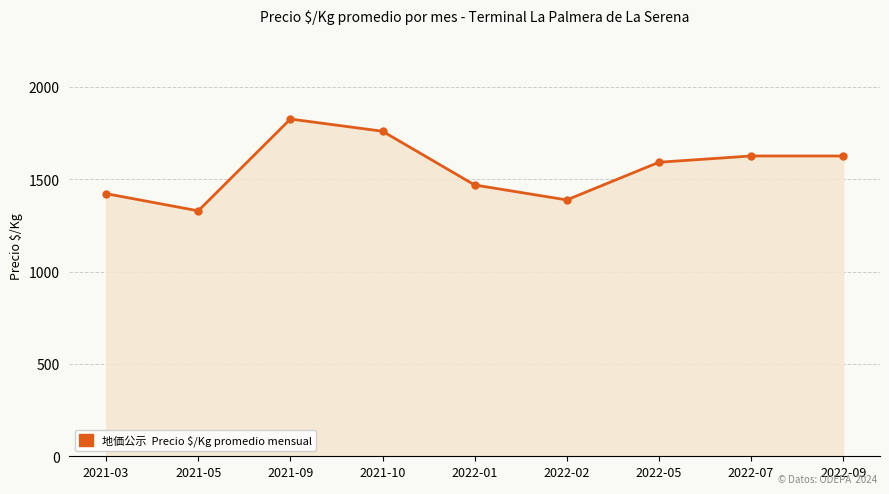

What is the minimum value shown in the chart?

1329